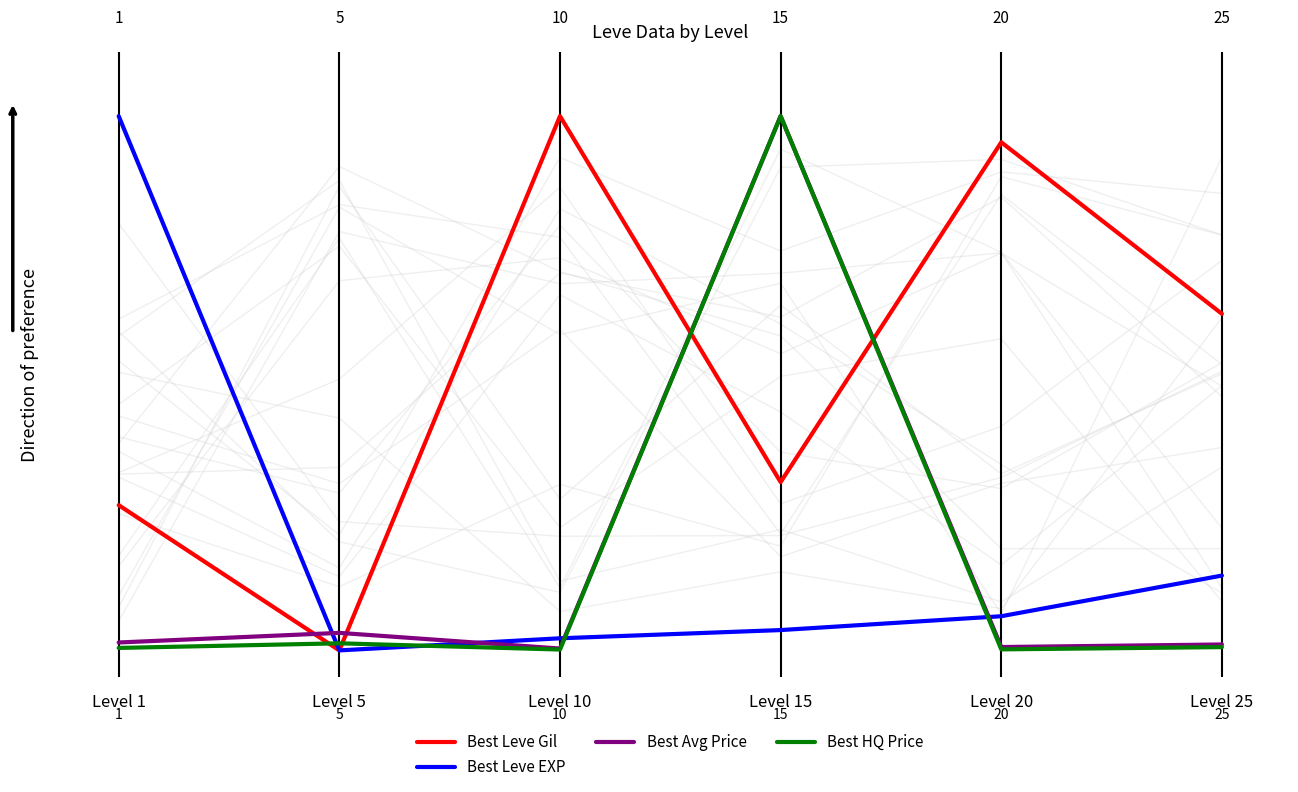

Between Level 10 and Level 5, which is larger?

Level 10